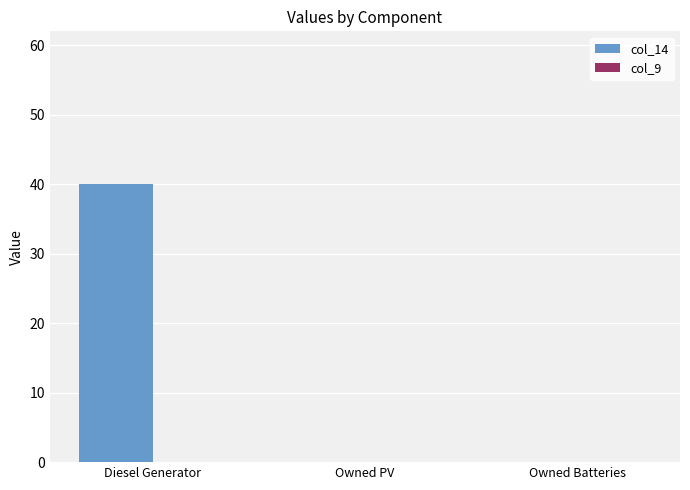

Which category has the highest value across all series?

Diesel Generator